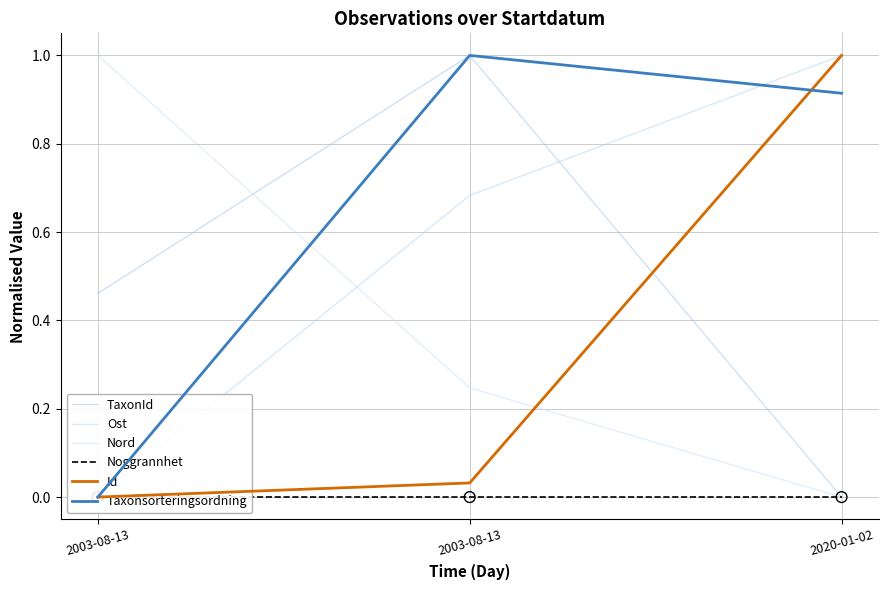

What are all the series names shown in the legend?

TaxonId, Ost, Nord, Noggrannhet, Id, Taxonsorteringsordning